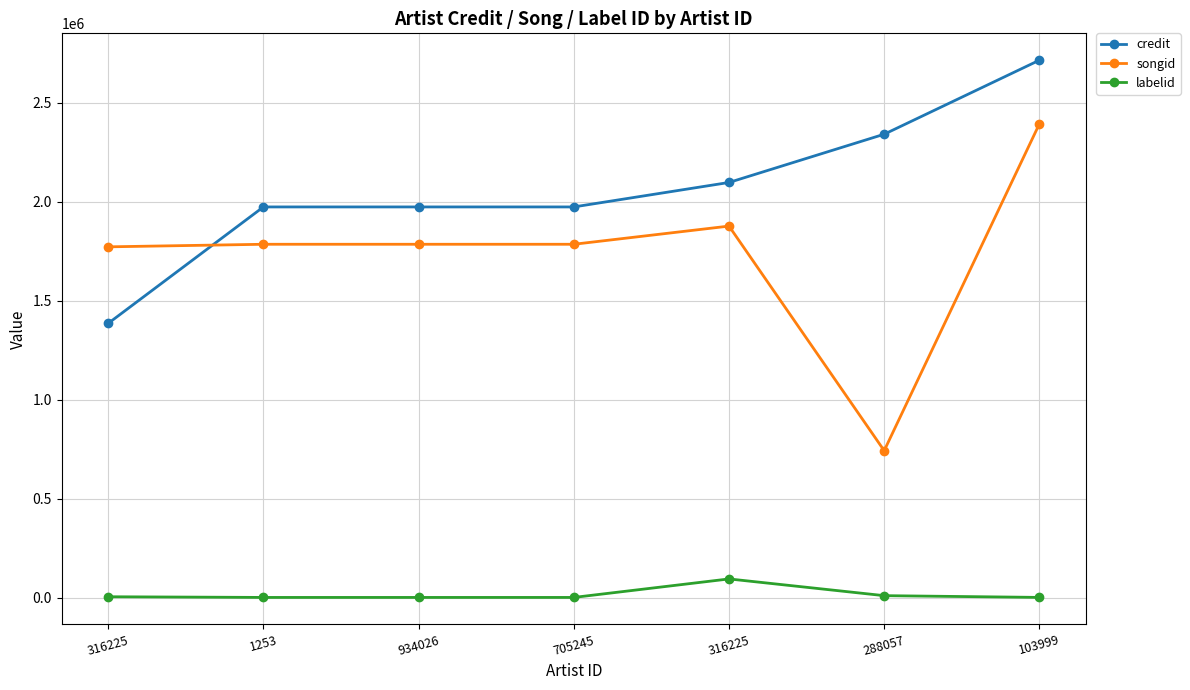

Rank the series at 103999 from highest to lowest value.

credit, songid, labelid